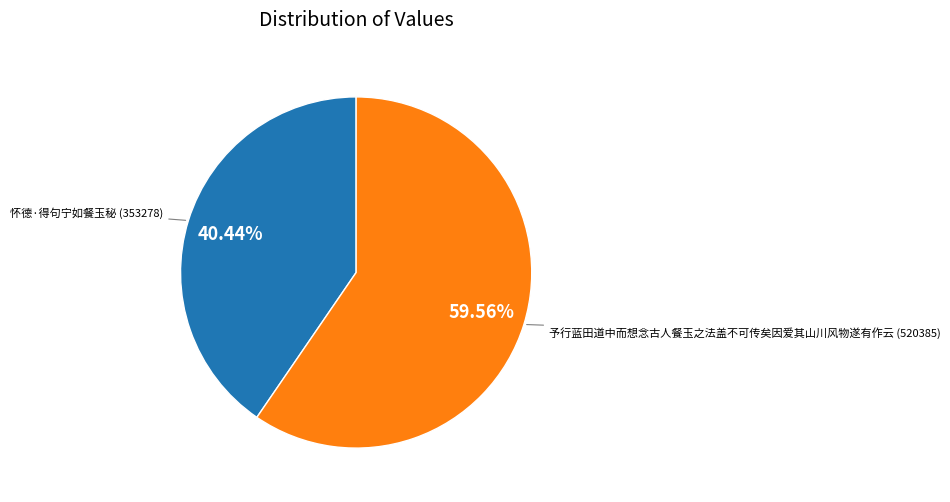

Do 予行蓝田道中而想念古人餐玉之法盖不可传矣因爱其山川风物遂有作云 and 怀德·得句宁如餐玉秘 together represent more than half of the pie?

Yes